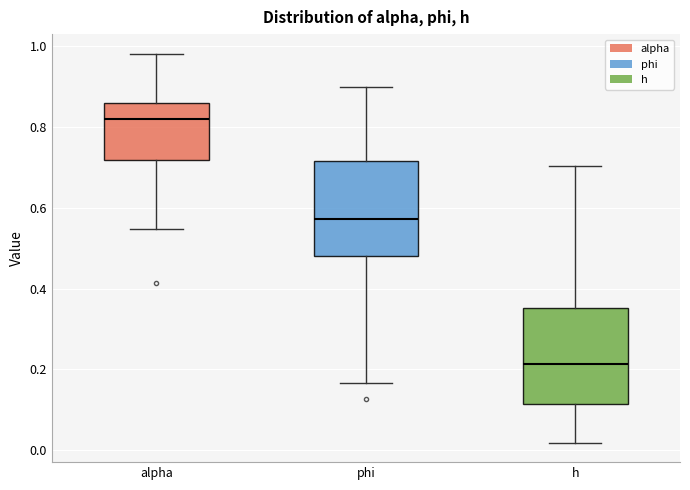

Which box's median line is the highest?

alpha